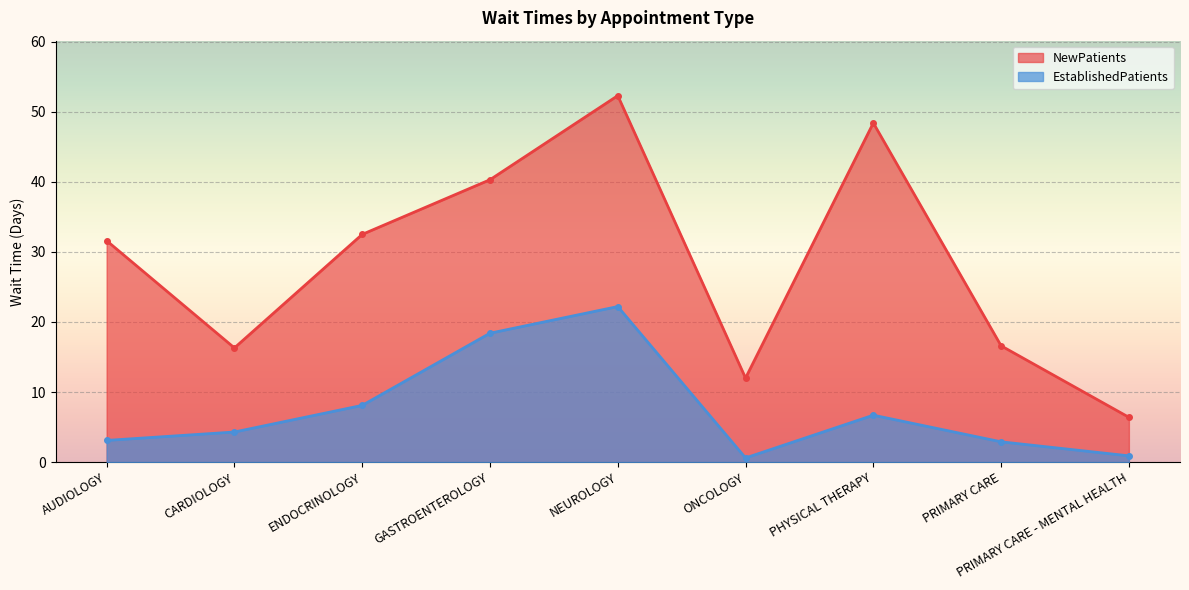

What is the value of the NewPatients point at the 5th from the left?

52.3